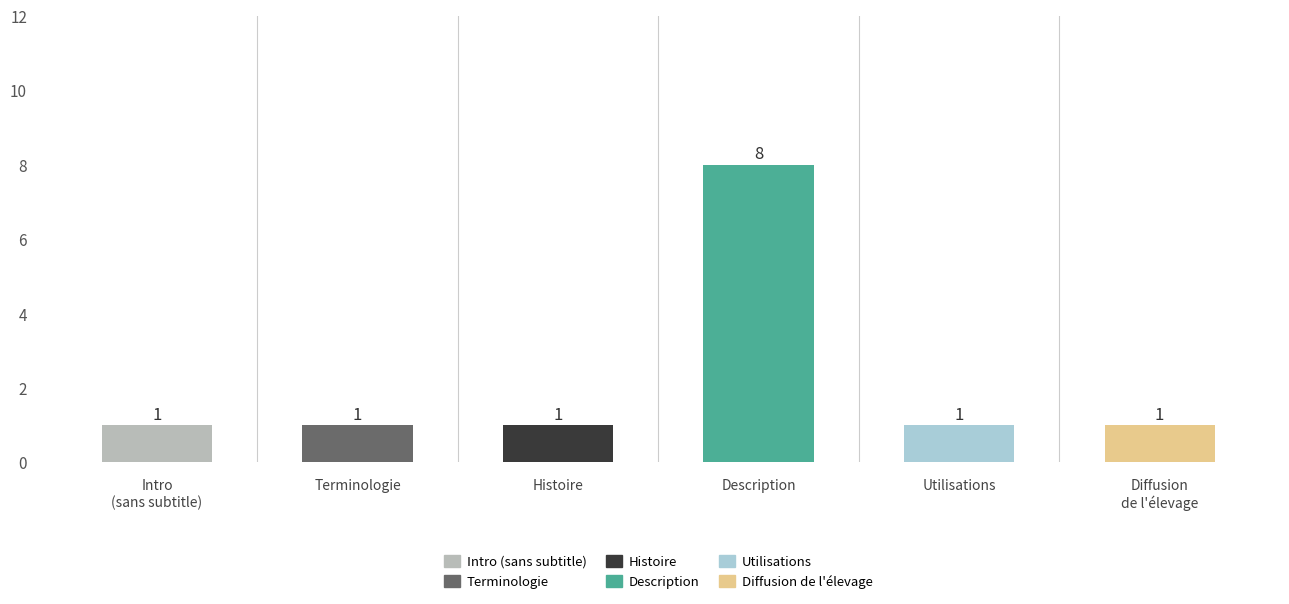

True or false: the data shows 1 at Histoire.

True